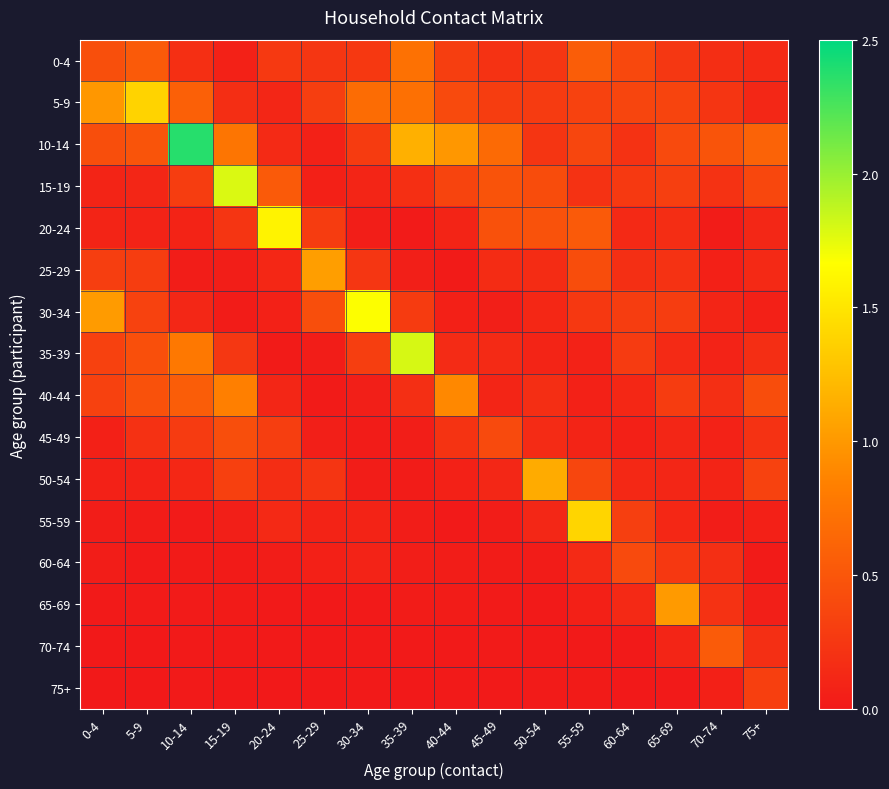

What is the difference between the highest and lowest values at 60-64?

0.4